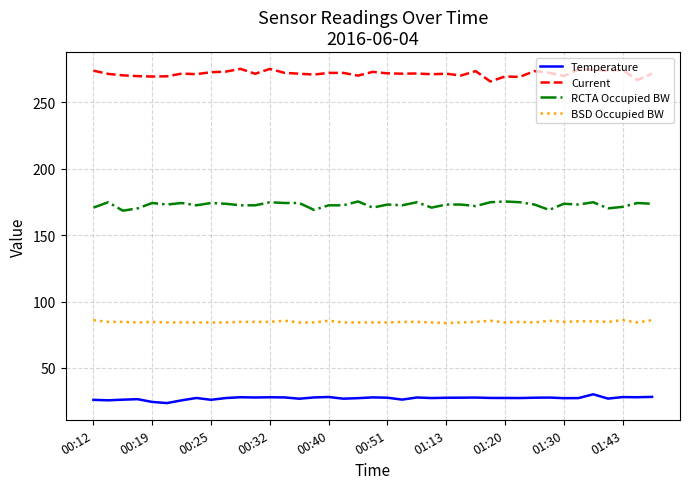

True or false: Current and BSD Occupied BW intersect in this chart.

False